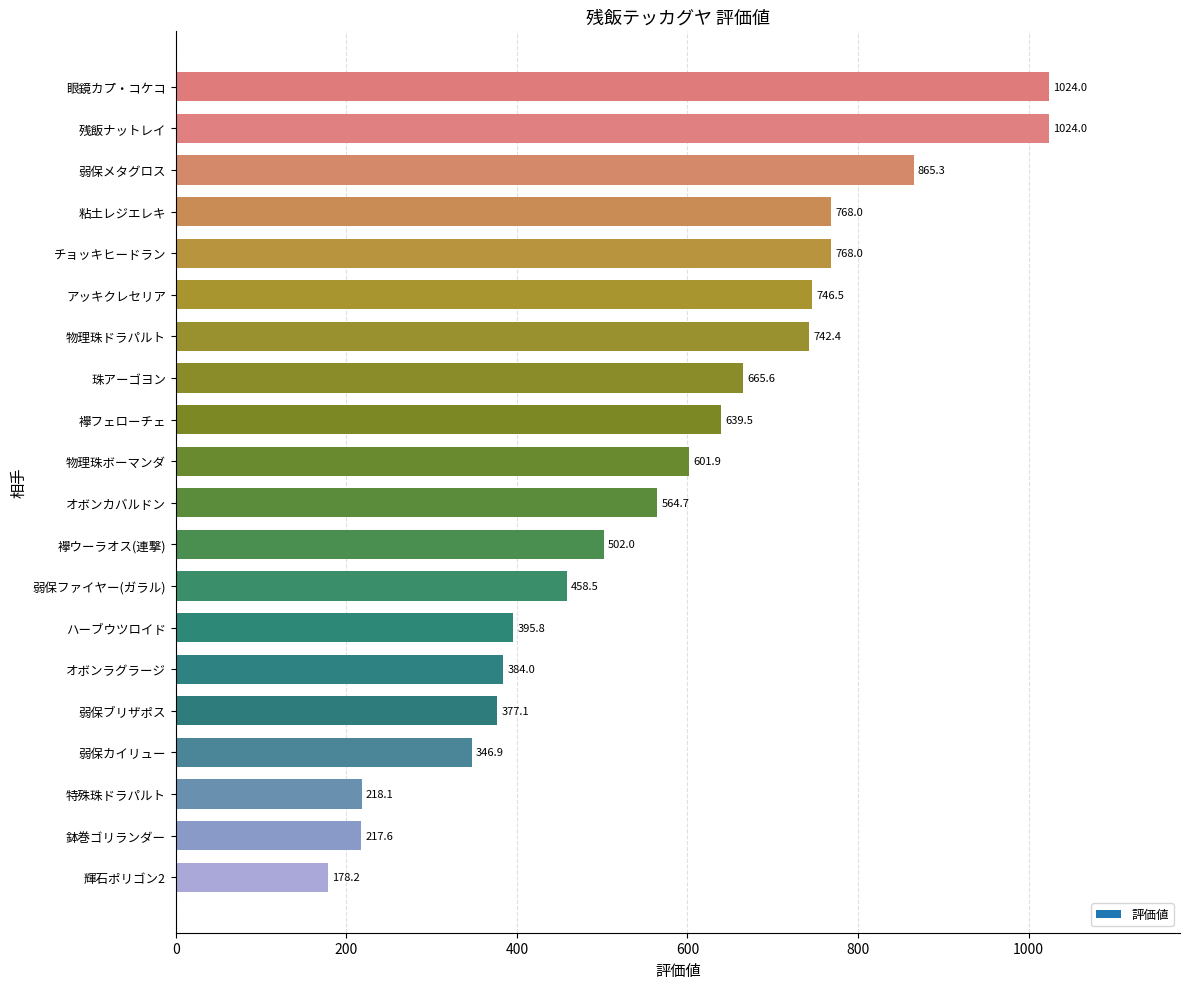

What is the difference between the second highest and second lowest values?

806.4